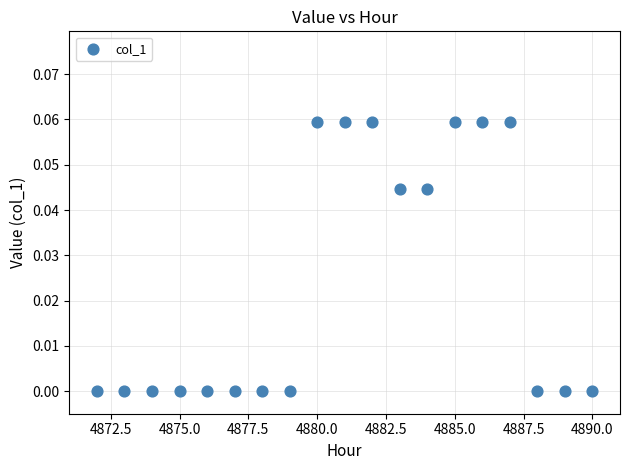

What is the range of X values (max minus min)?

18.0